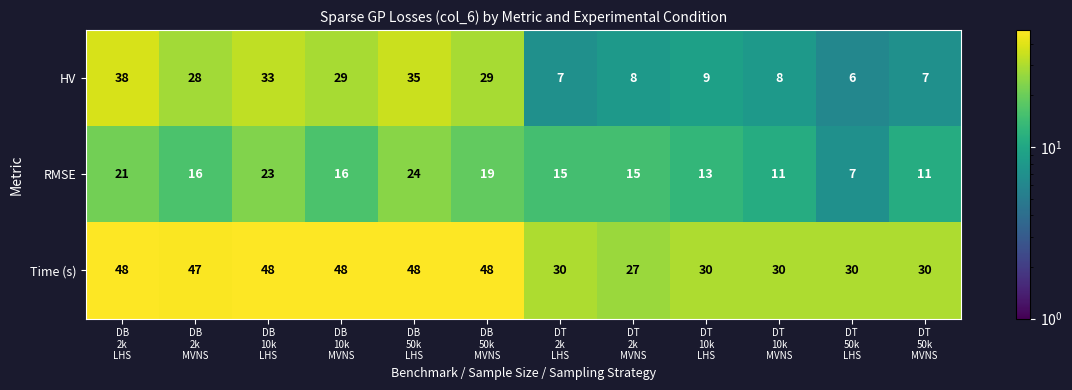

Between DT
2k
LHS and DT
2k
MVNS, which series saw the biggest shift?

Time (s)